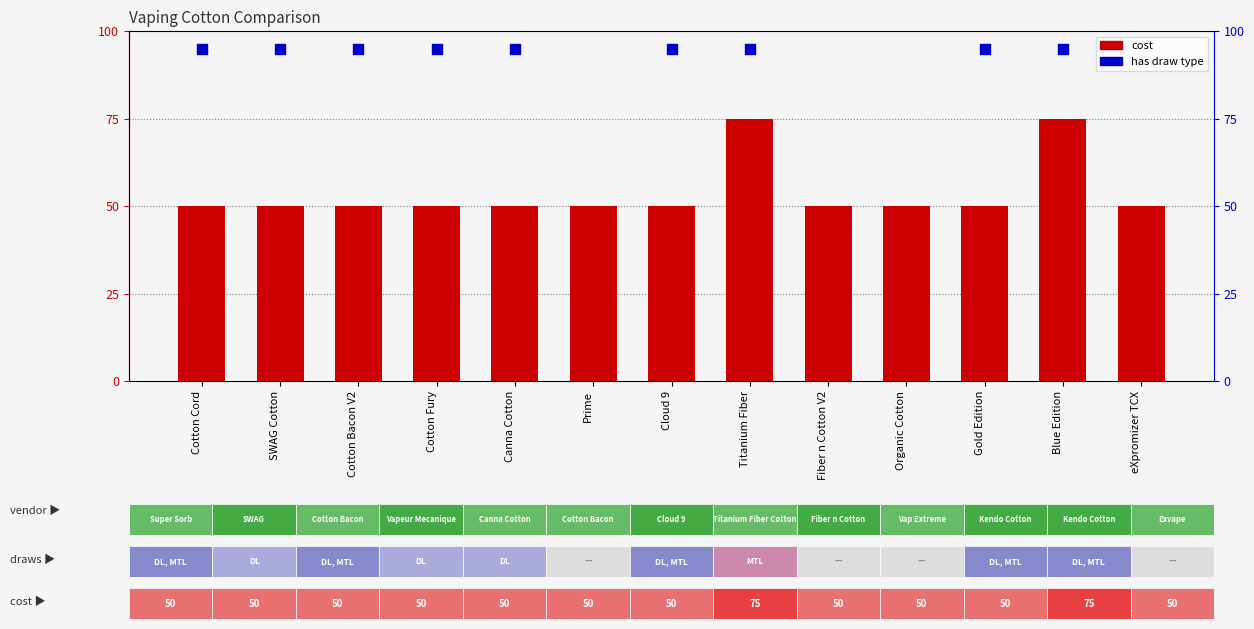

At how many categories does at least one series exceed 93?

9